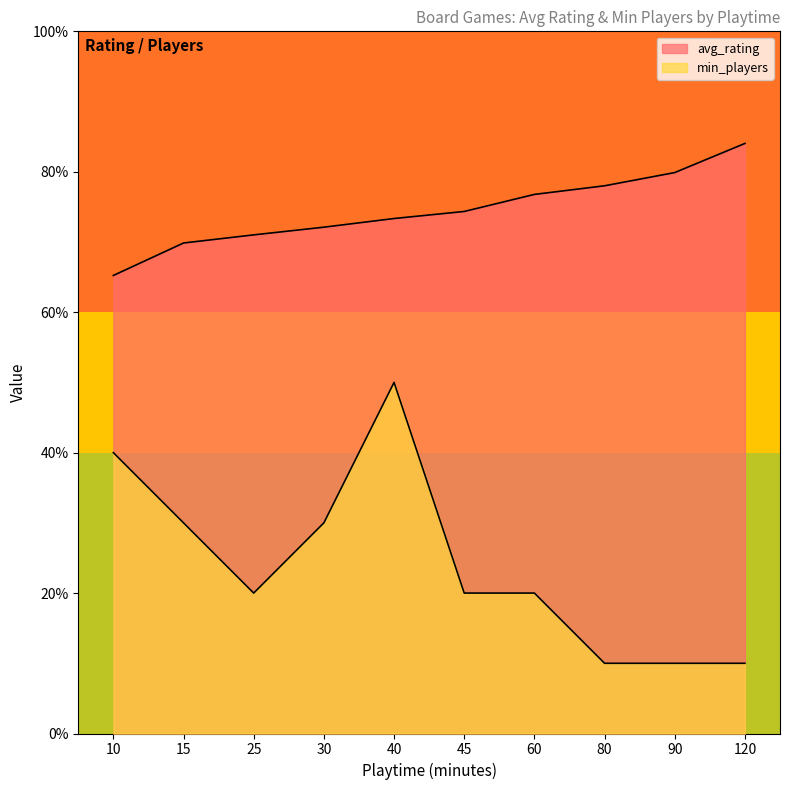

At 120, list the series in order from smallest to largest.

min_players, avg_rating